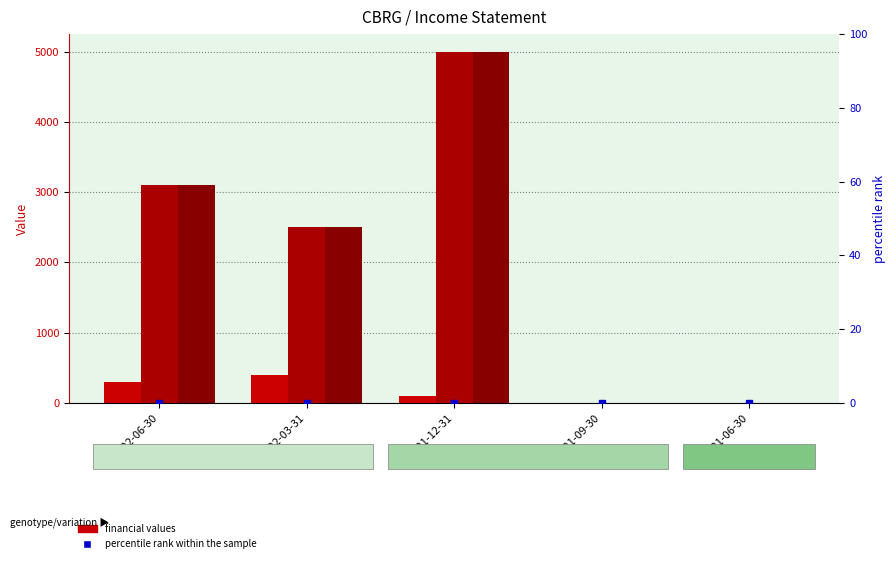

What is the average value of the Income Before Tax series?

2120